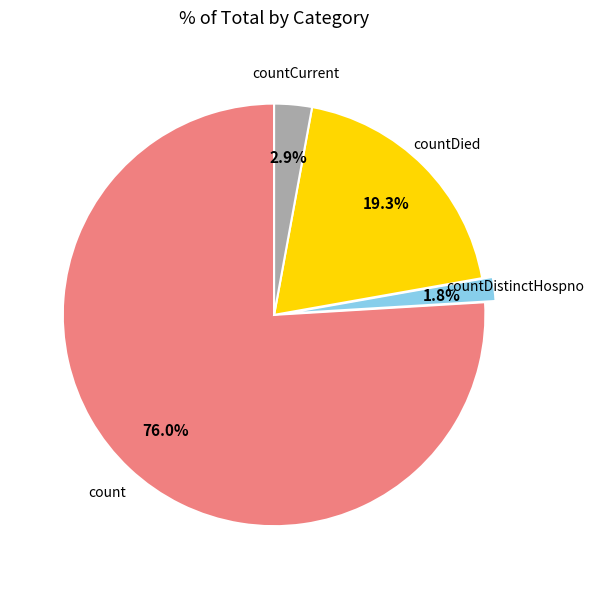

Is there a majority slice in this chart?

Yes